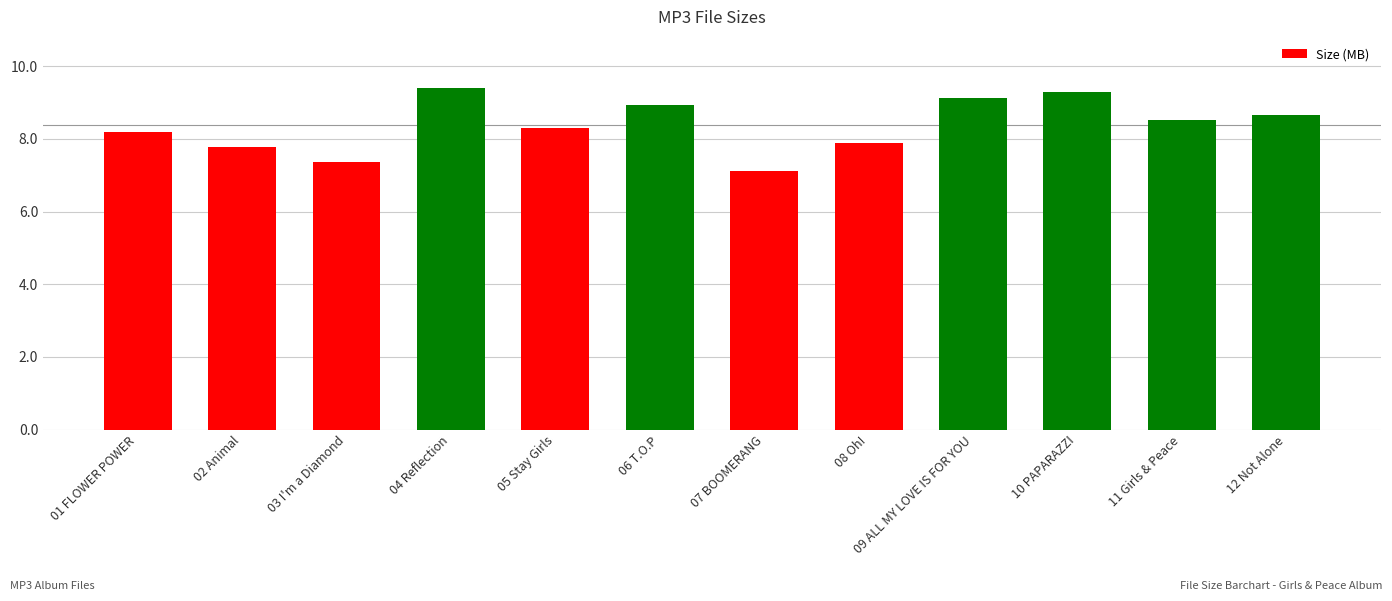

What is the minimum value shown in the chart?

7.1